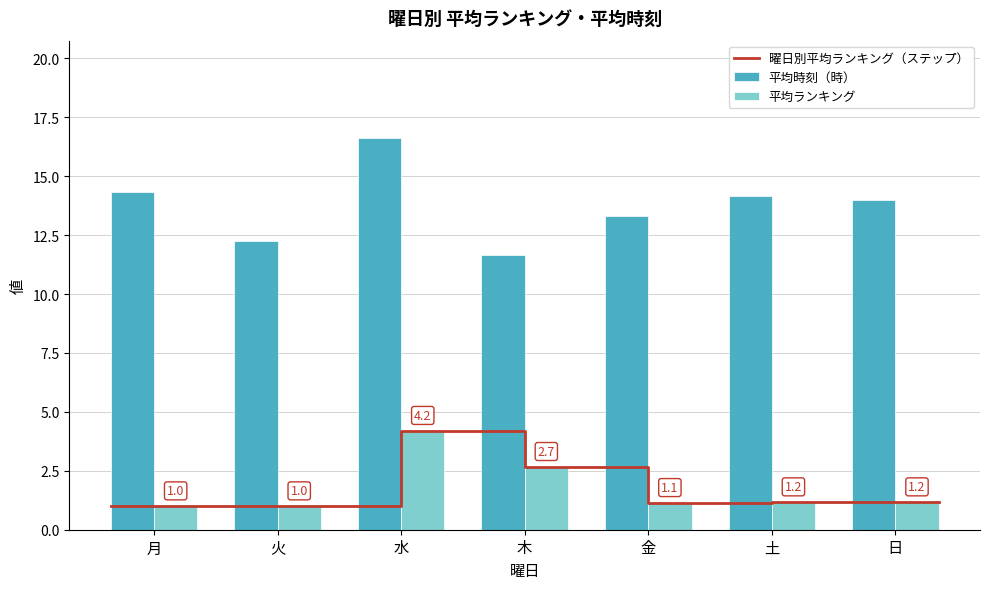

Which series changed the most between 水 and 金?

平均時刻